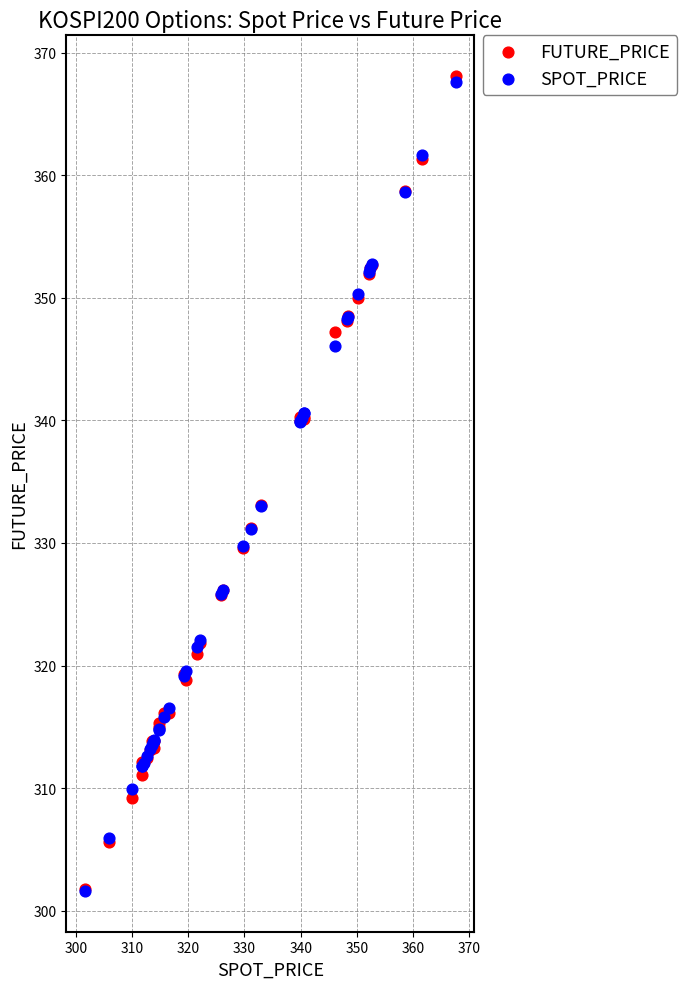

Which series has the largest Y range (max minus min)?

FUTURE_PRICE